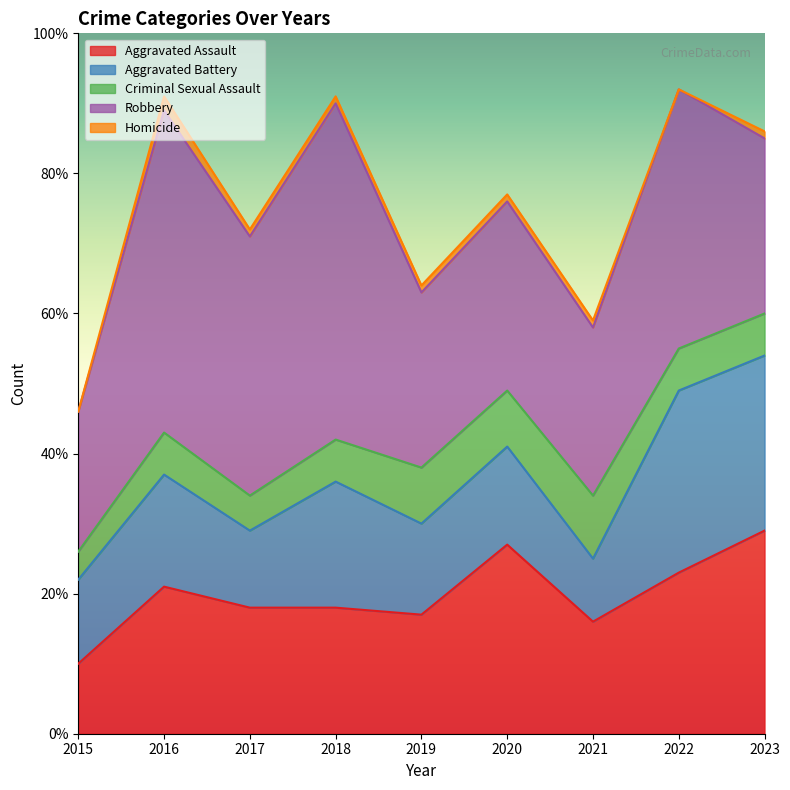

What is the sum of all Criminal Sexual Assault values?

58